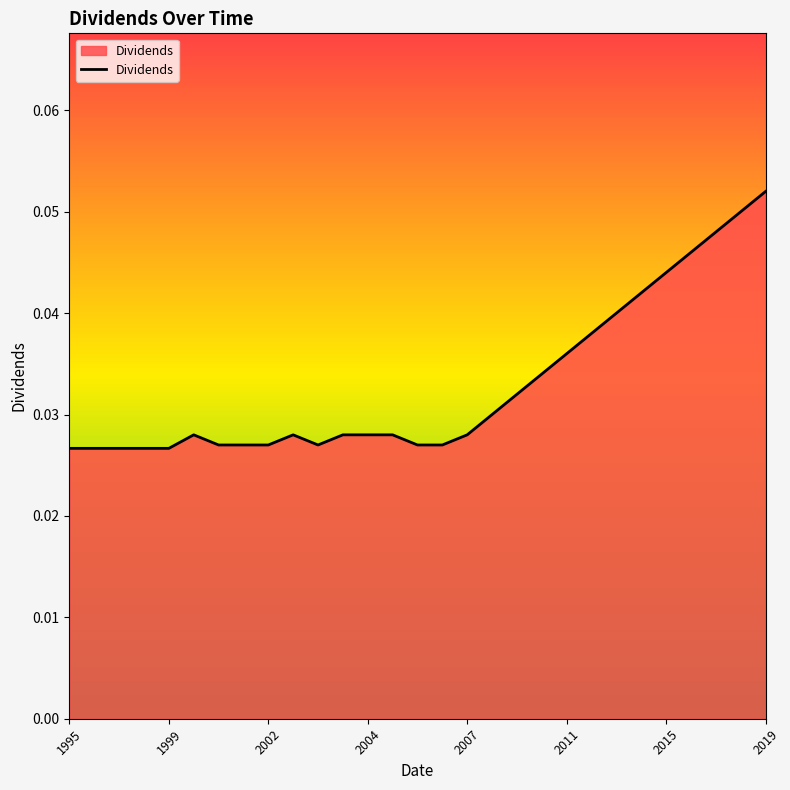

Does the chart have visible grid lines?

No